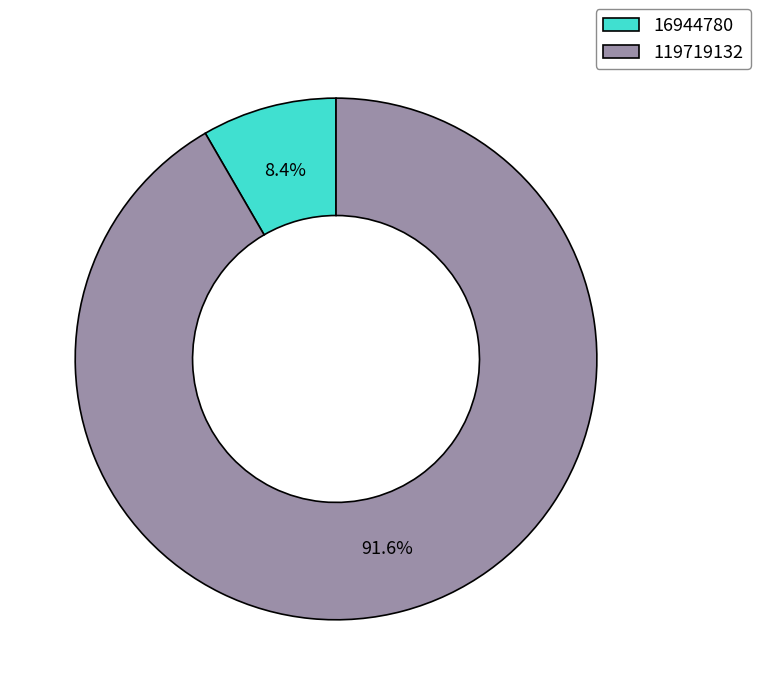

To the nearest percent, what is the difference between the 119719132 and 16944780 slice percentages?

83%